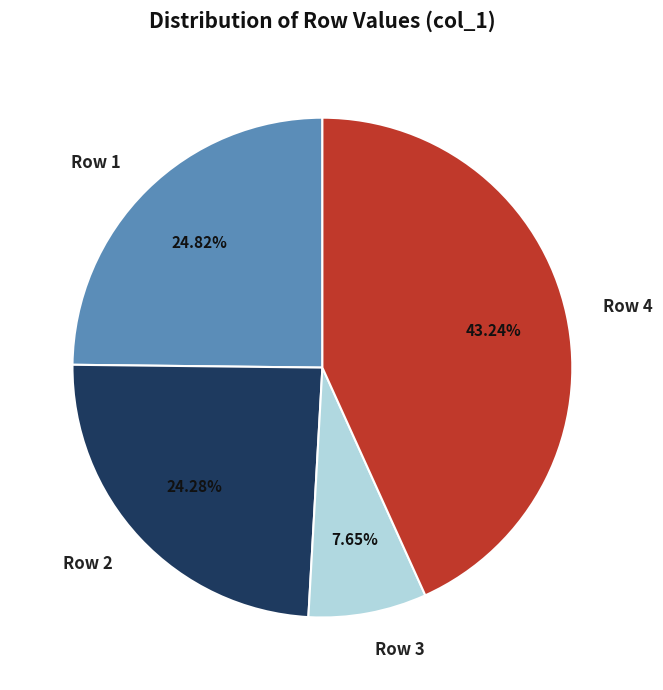

Which has a higher value, Row 4 or Row 3?

Row 4